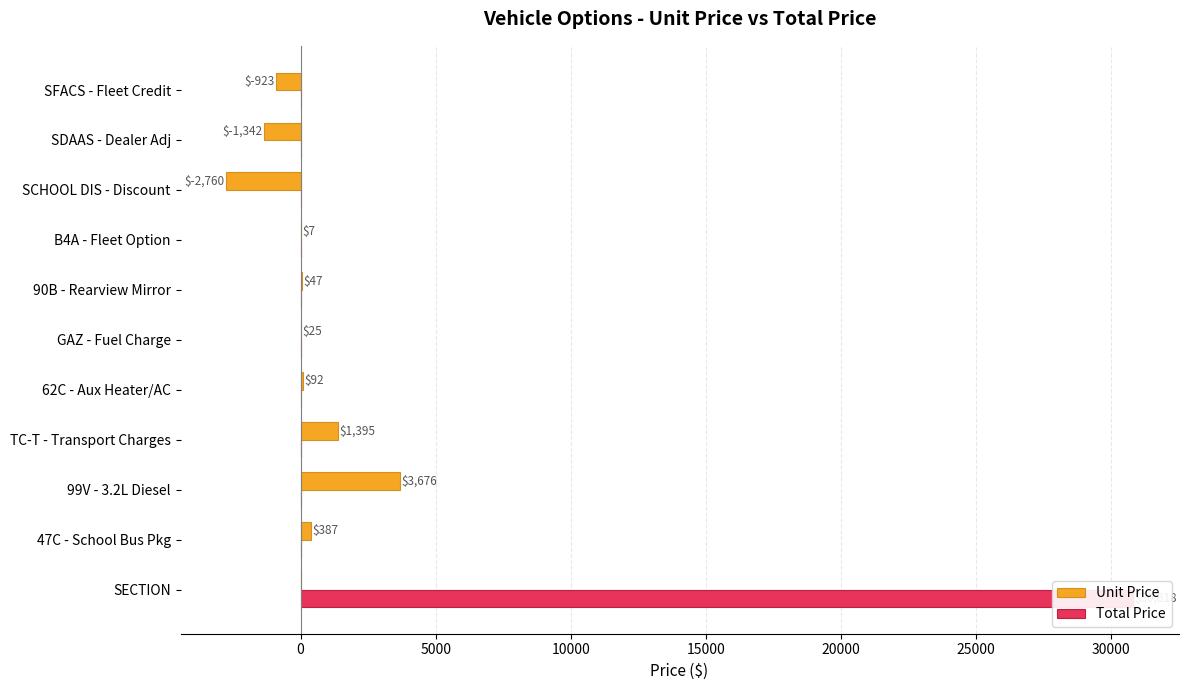

How many categories are shown in the chart?

11